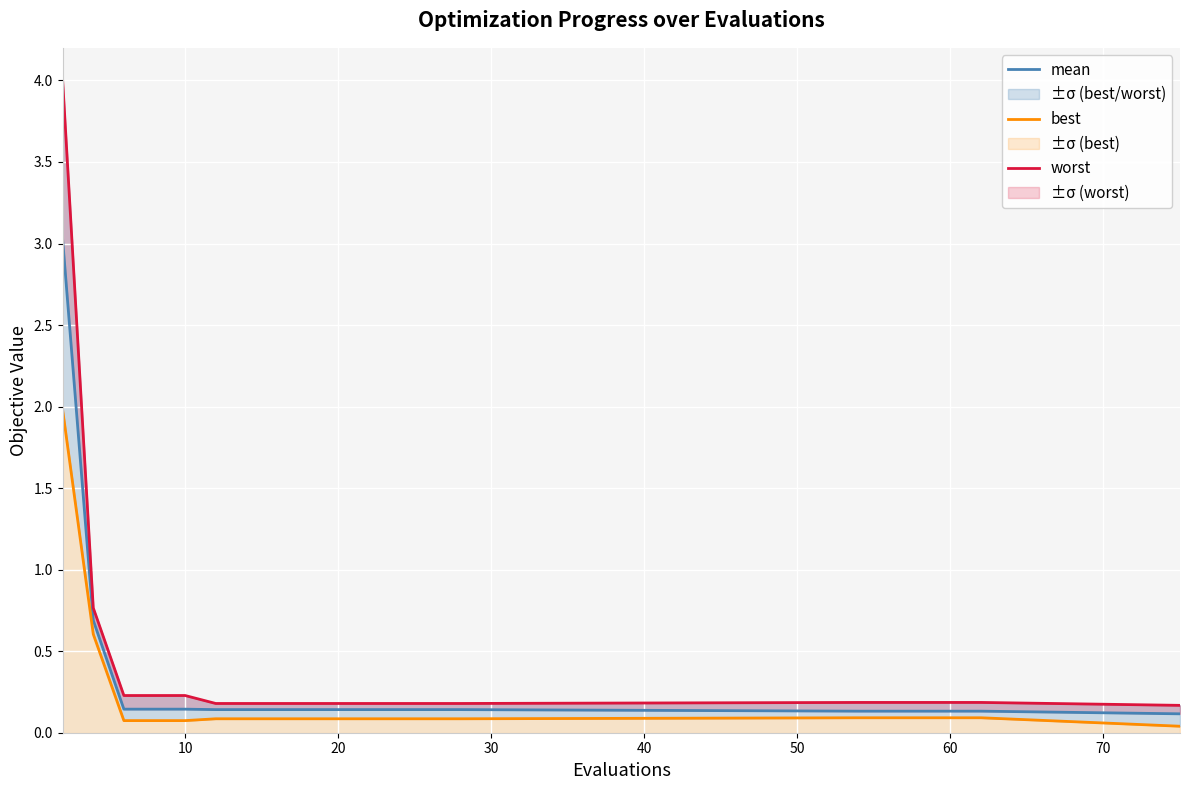

What is the difference between the highest and lowest values at 10?

0.2